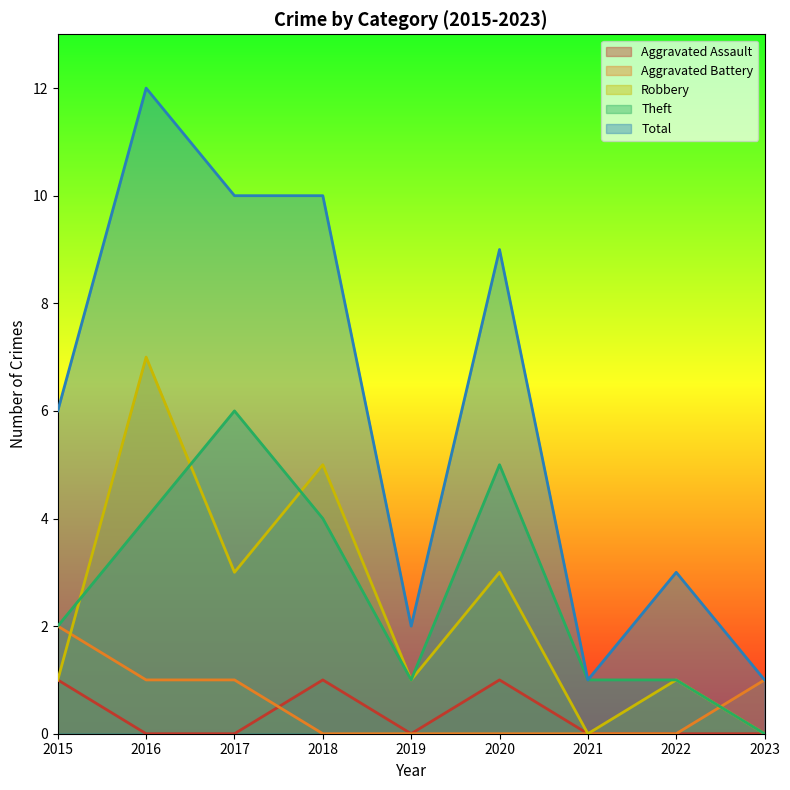

At which category does the chart reach its peak across all series?

2016